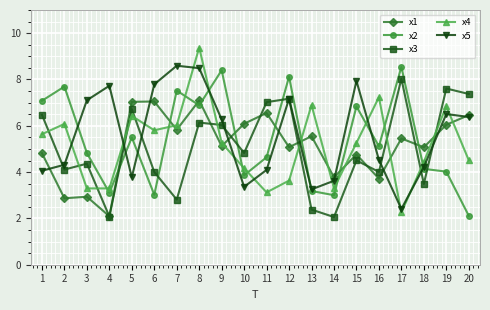

What are all the series names shown in the legend?

x1, x2, x3, x4, x5